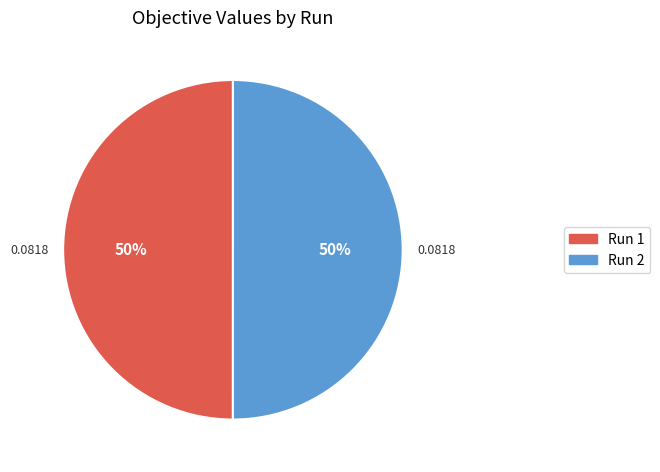

Count the number of slices in the pie.

2